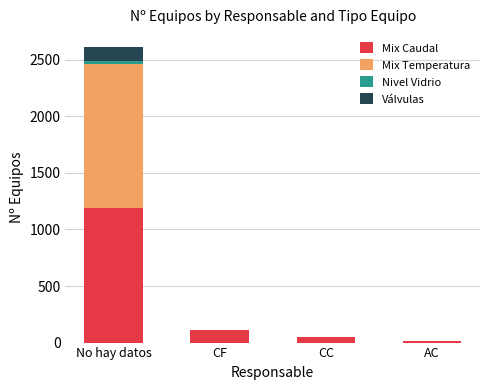

What is the difference between the Mix Caudal values at AC and CF?

99